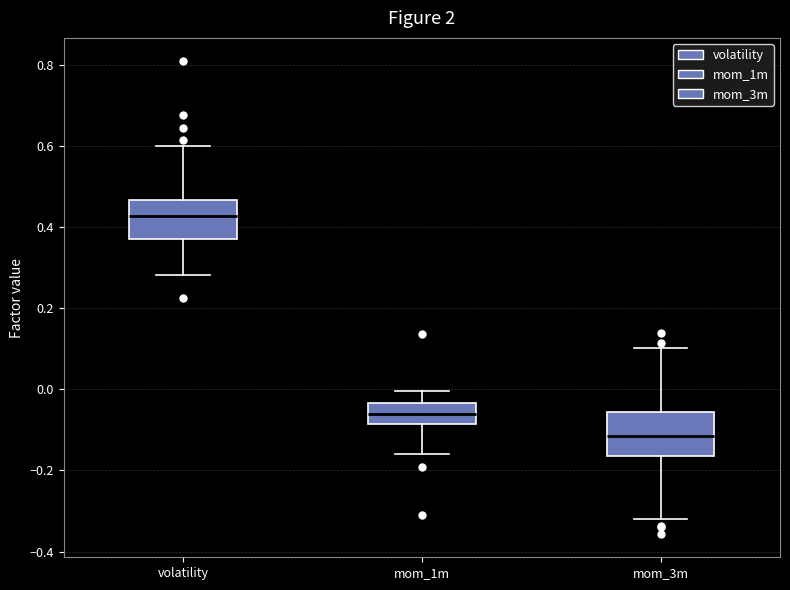

Where does the upper whisker of the box for mom_1m end on the y-axis? The values are not printed on the chart, so give them approximately, as read against the axis.

0.00